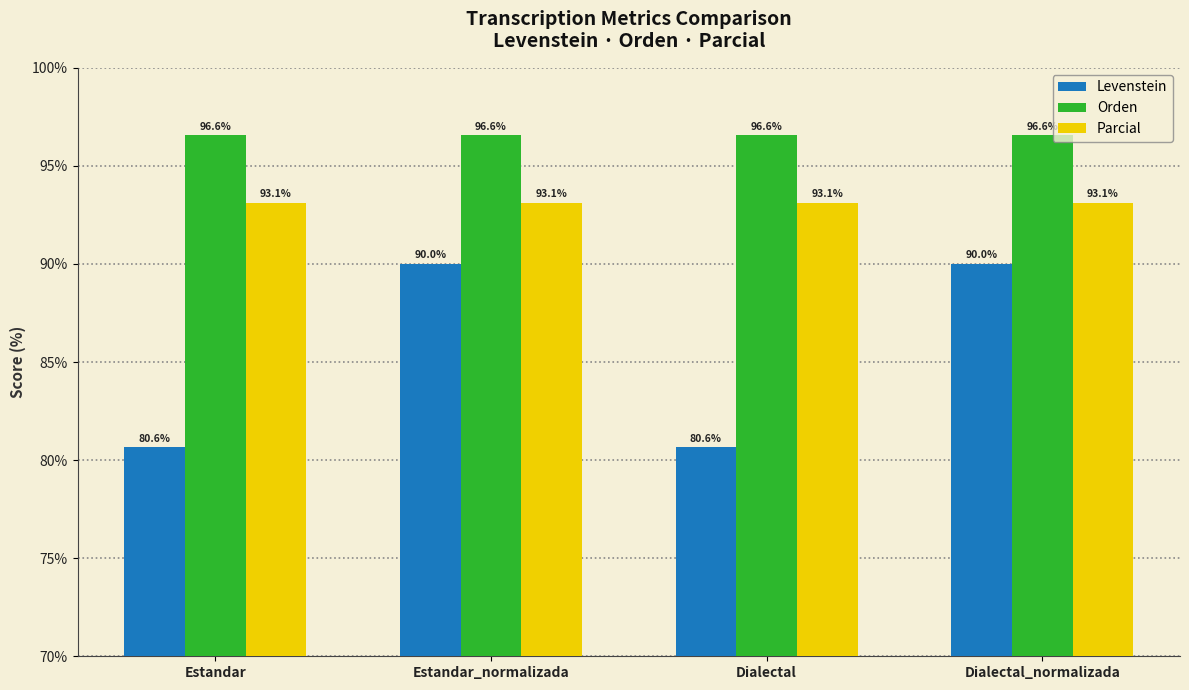

What value does the Levenstein series have at Estandar?

80.6